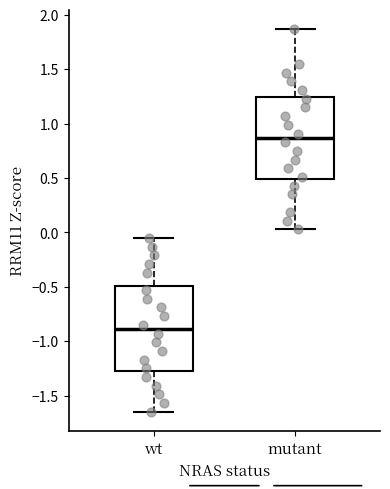

Reading left to right, read every box against the y-axis: the position of its median line, the range the box covers, and the ends of its whiskers. The values are not printed on the chart, so give them approximately, as read against the axis.

wt: median -0.90, box -1.25 to -0.50, whiskers -1.65 to -0.05
mutant: median 0.85, box 0.50 to 1.25, whiskers 0.05 to 1.85